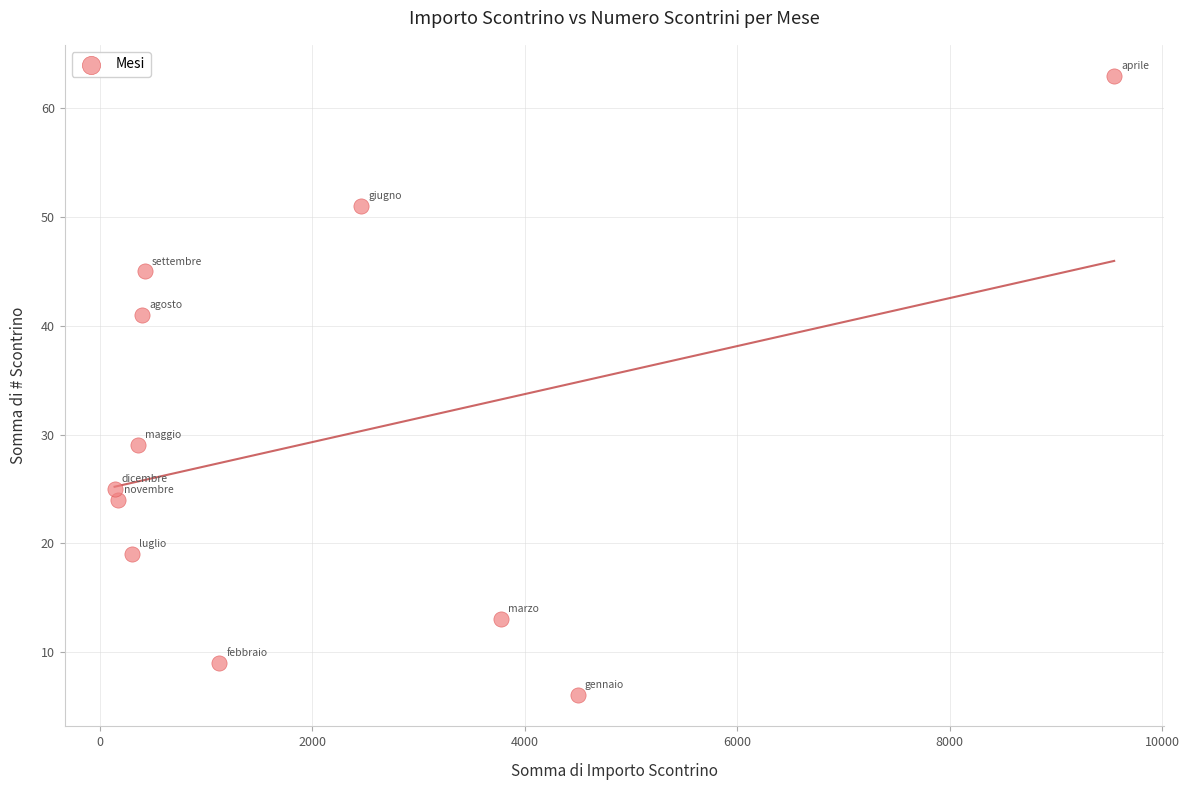

What is the range of Y values (max minus min)?

57